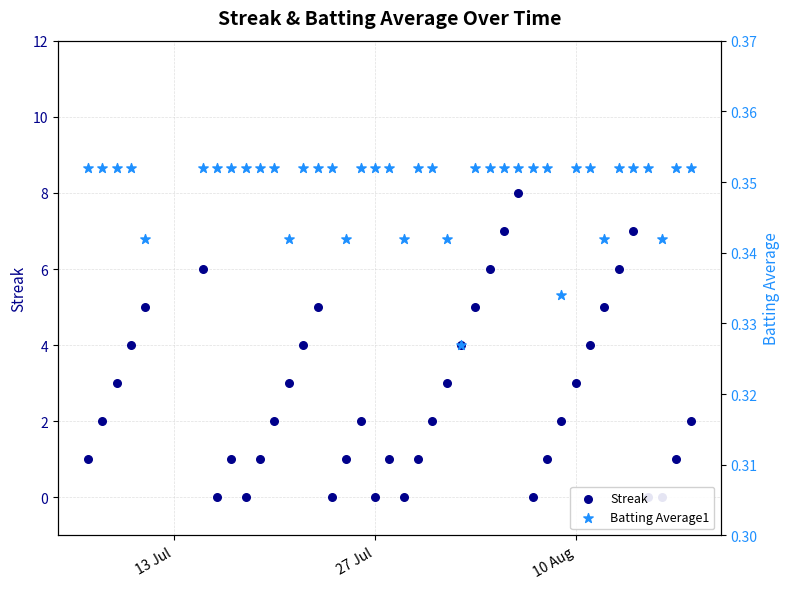

Which series contains the lowest Y value?

Streak